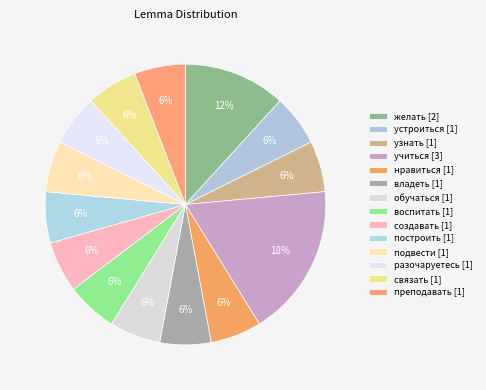

What percentage is the преподавать slice, to the nearest percent?

6%